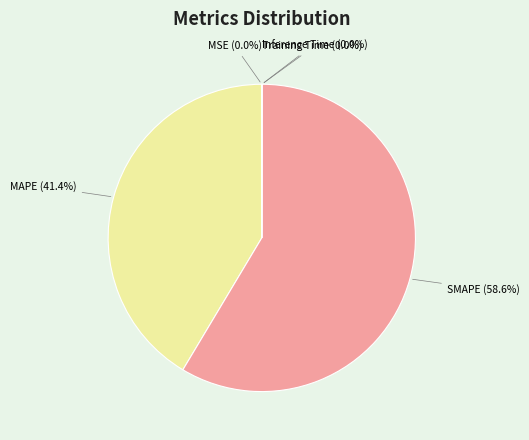

What is the majority slice?

SMAPE